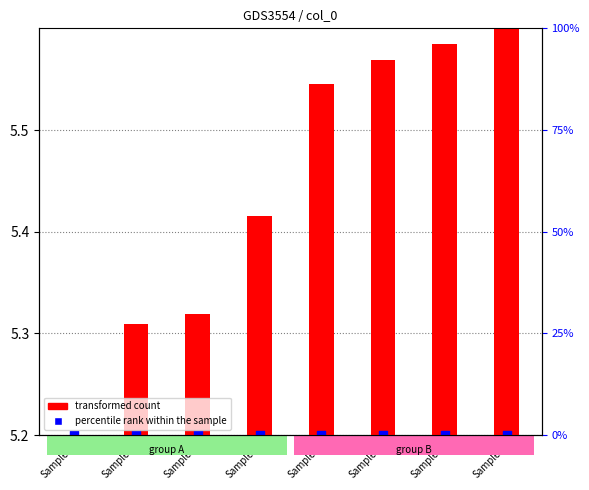

Which series has the largest total across all categories?

transformed count